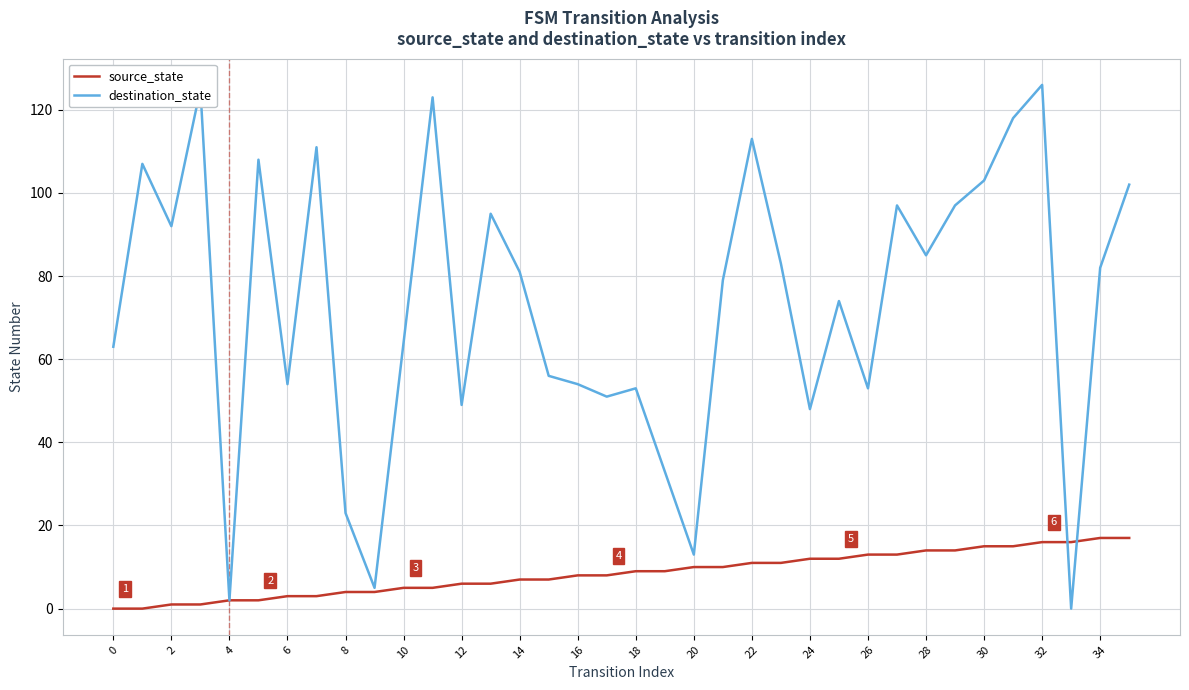

What is the difference between the second highest and minimum values in the destination_state series?

125